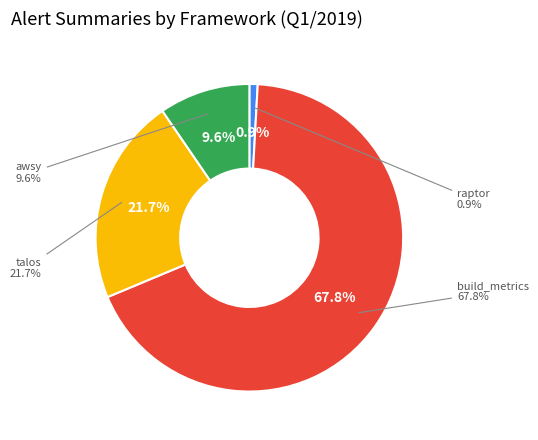

To the nearest percent, what is the difference between the largest and smallest slice percentages?

67%